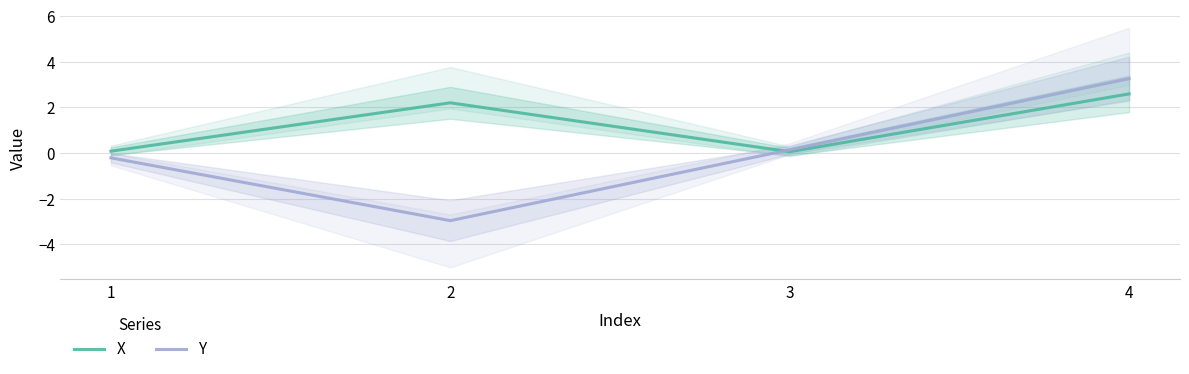

What is the sum of all Y values?

0.2